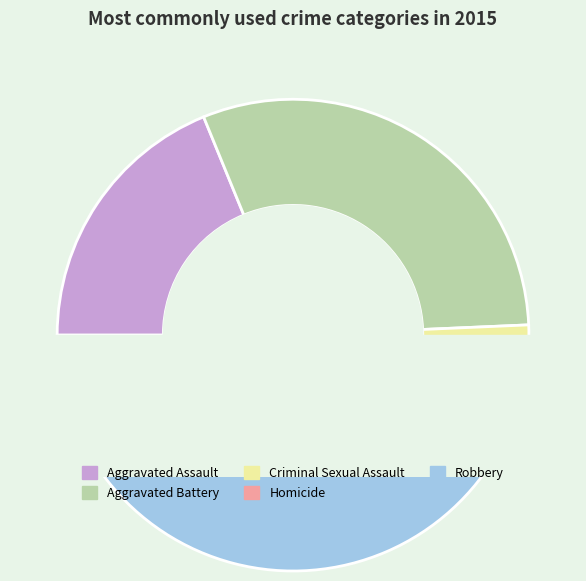

Rank the categories by value from lowest to highest.

Homicide, Criminal Sexual Assault, Aggravated Assault, Aggravated Battery, Robbery